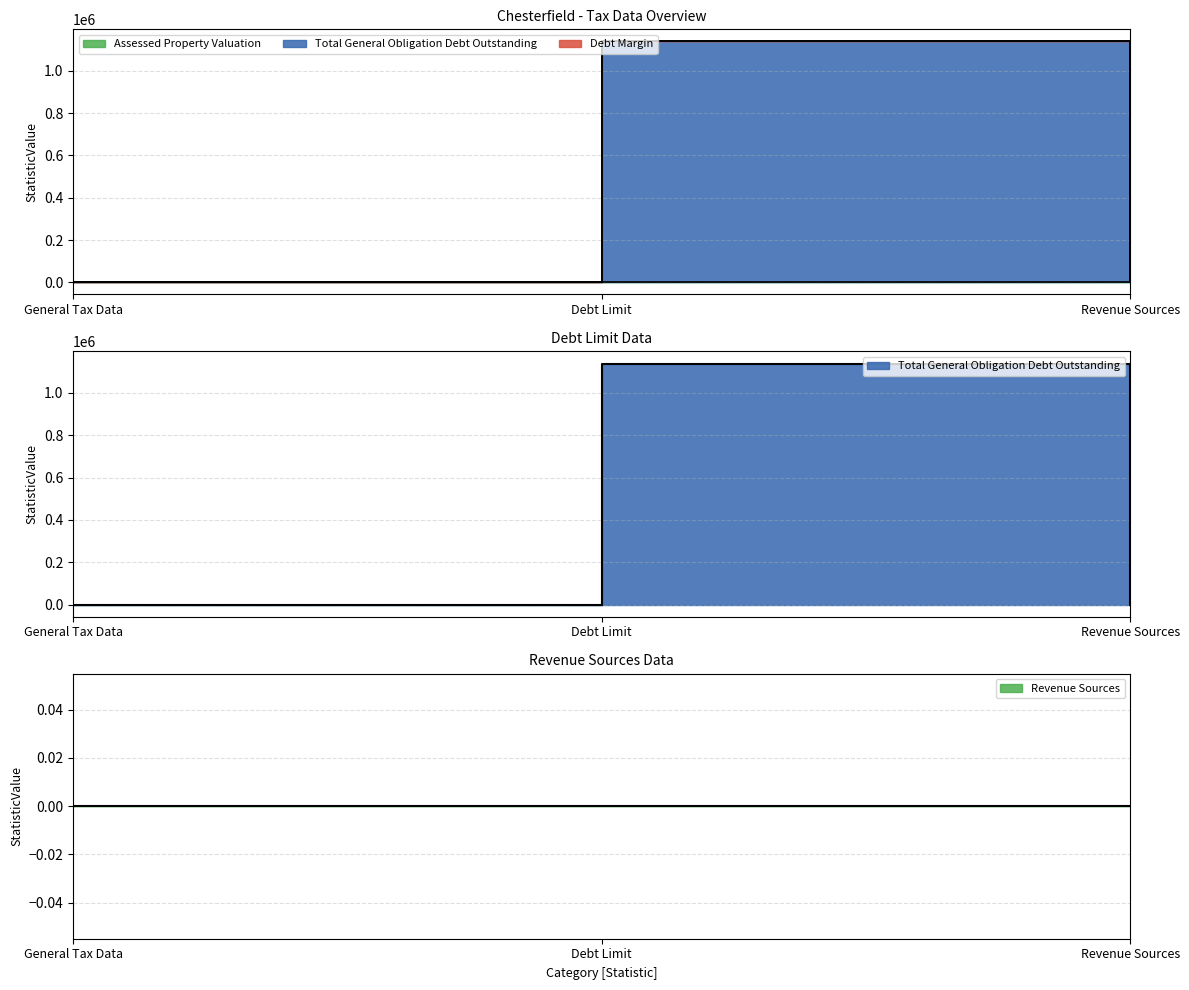

What is the difference between the highest and lowest values at Debt Margin / Other?

1138833